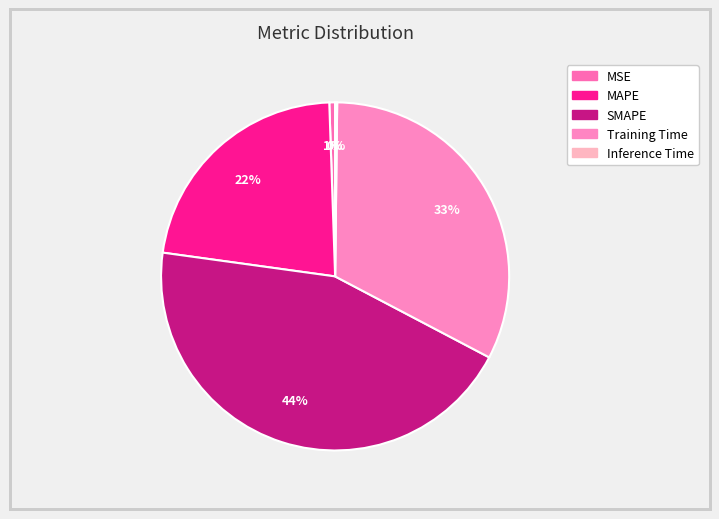

To the nearest percent, what is the average slice percentage?

20%